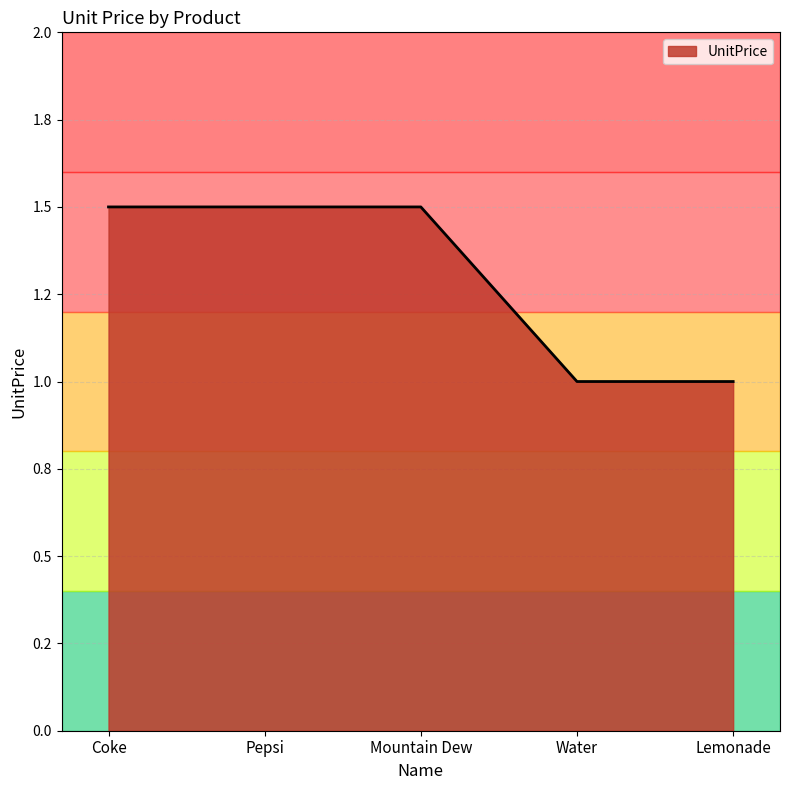

What is the label of the 1st point from the right?

Lemonade